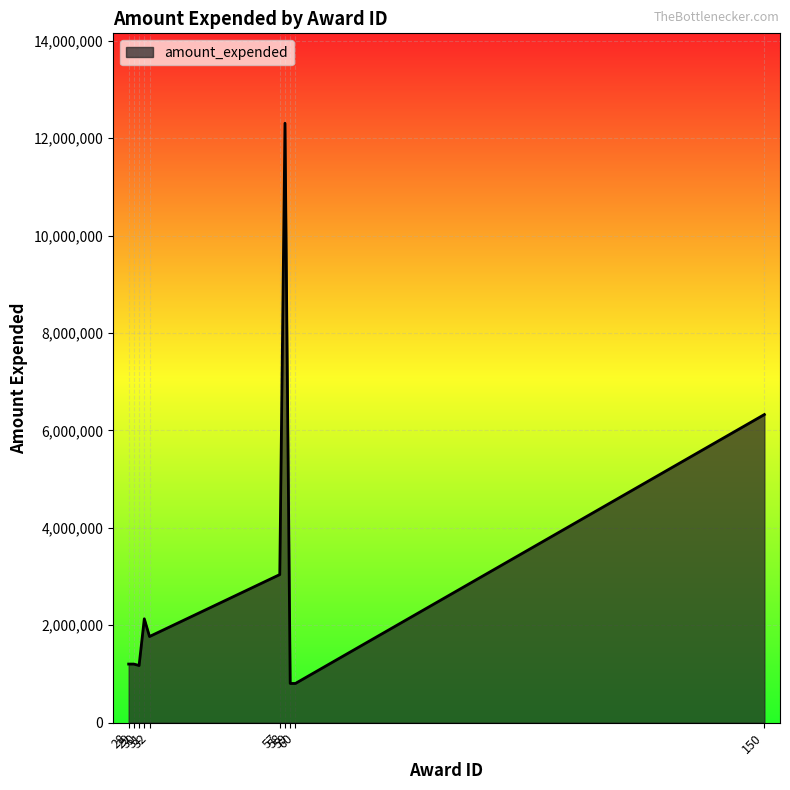

The value at 30 is 522077. True or false?

False